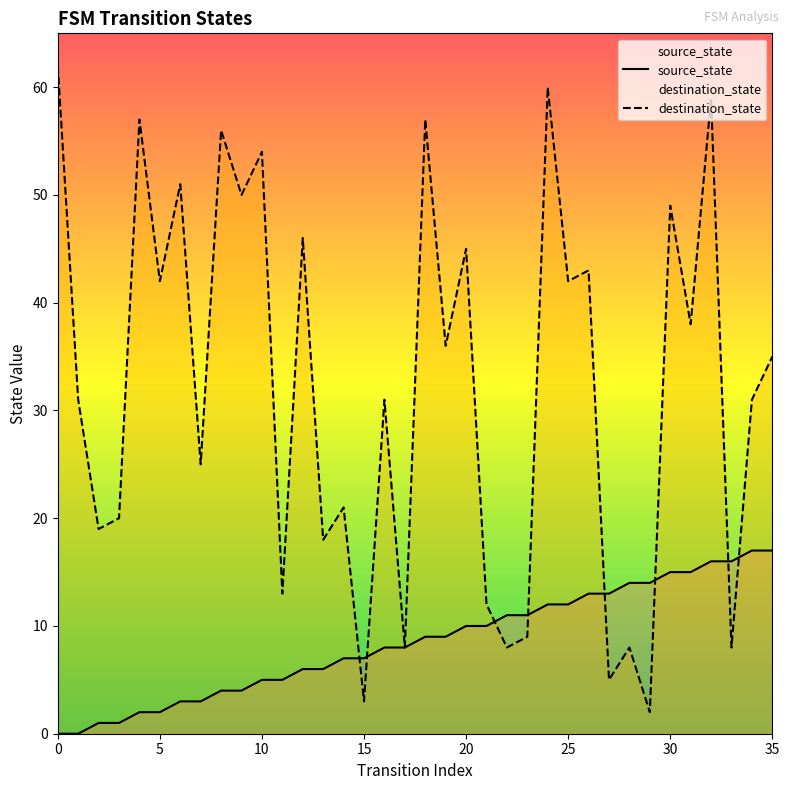

What is the value of the destination_state point at the 5th from the left?

57